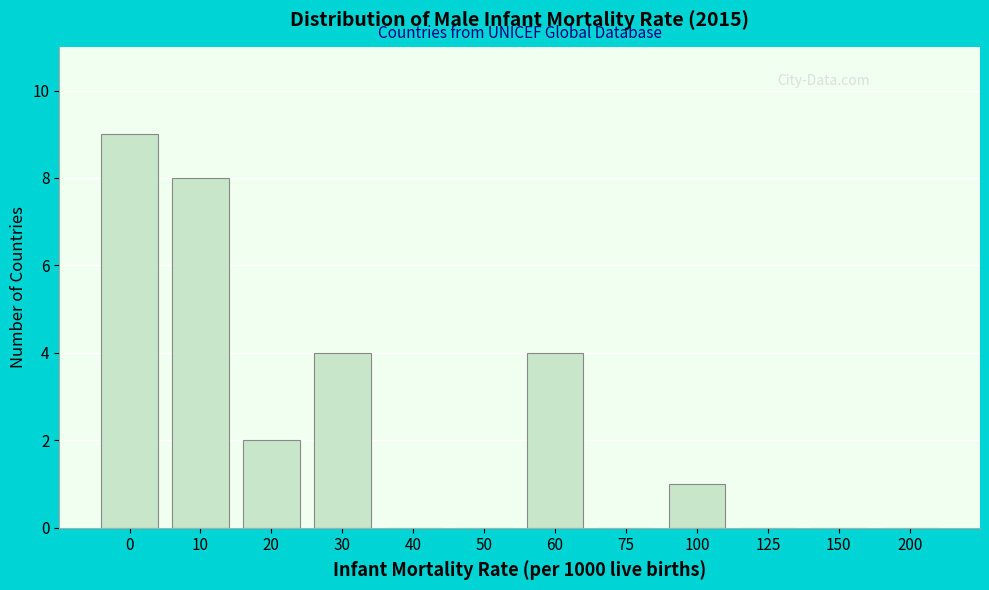

Reading left to right, list all the values displayed in this chart.

0=9	10=8	20=2	30=4	40=0	50=0	60=4	75=0	100=1	125=0	150=0	200=0